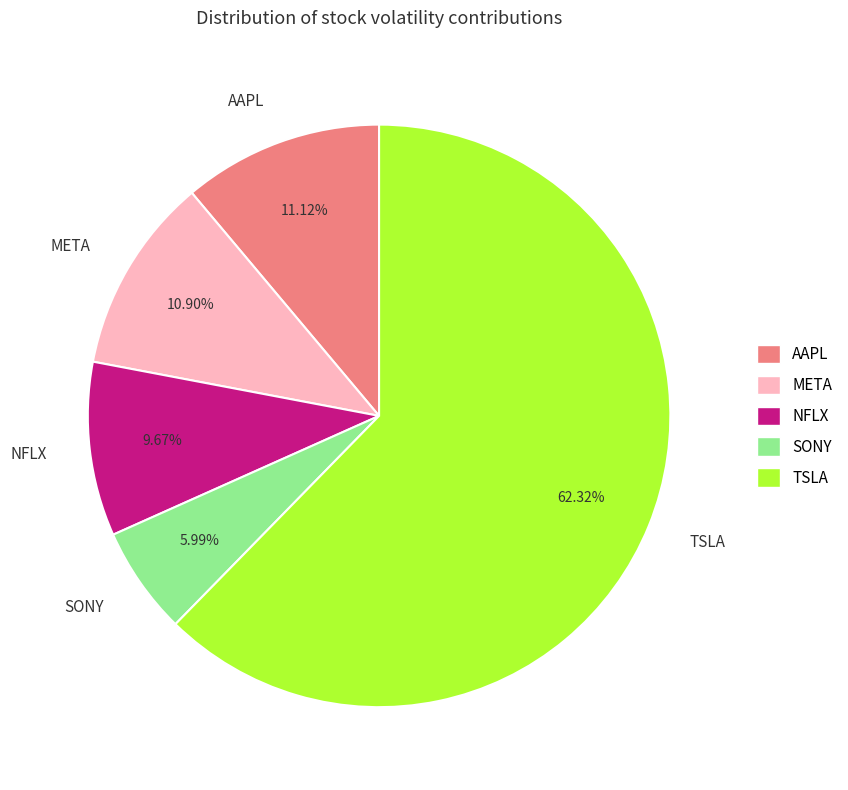

To the nearest percent, what is the difference between the largest and smallest slice percentages?

56%